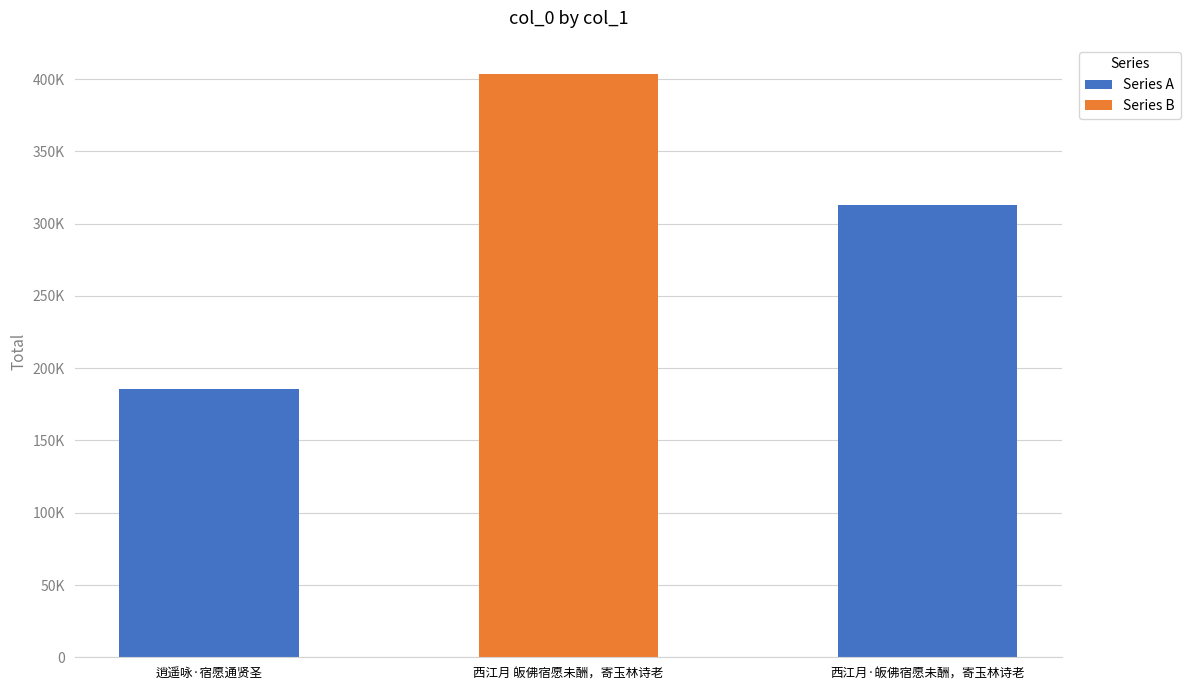

True or false: the data shows 316946 at 逍遥咏·宿愿通贤圣.

False